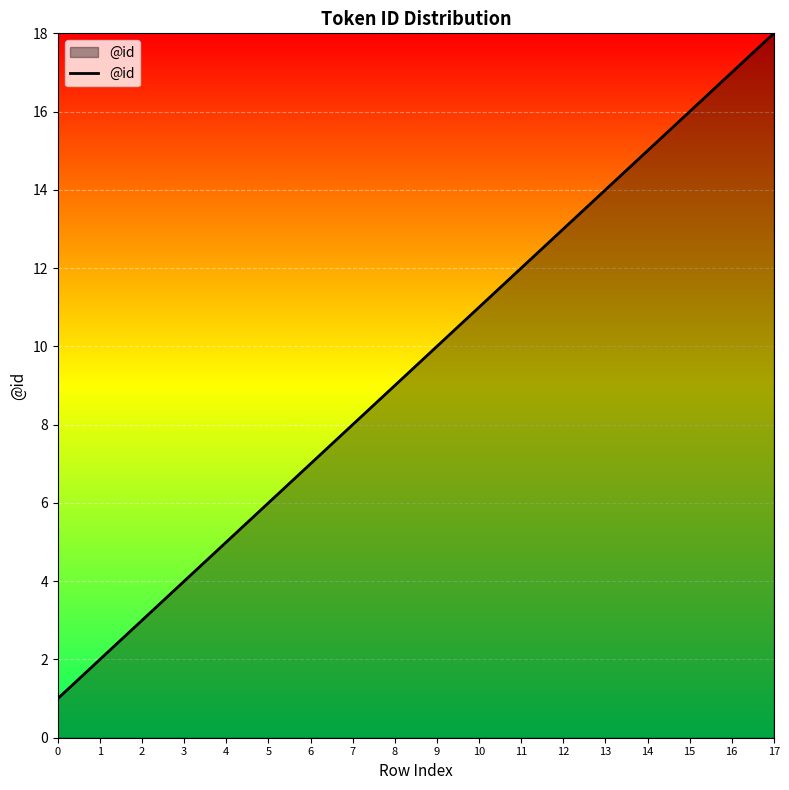

What is the maximum value shown in the chart?

18